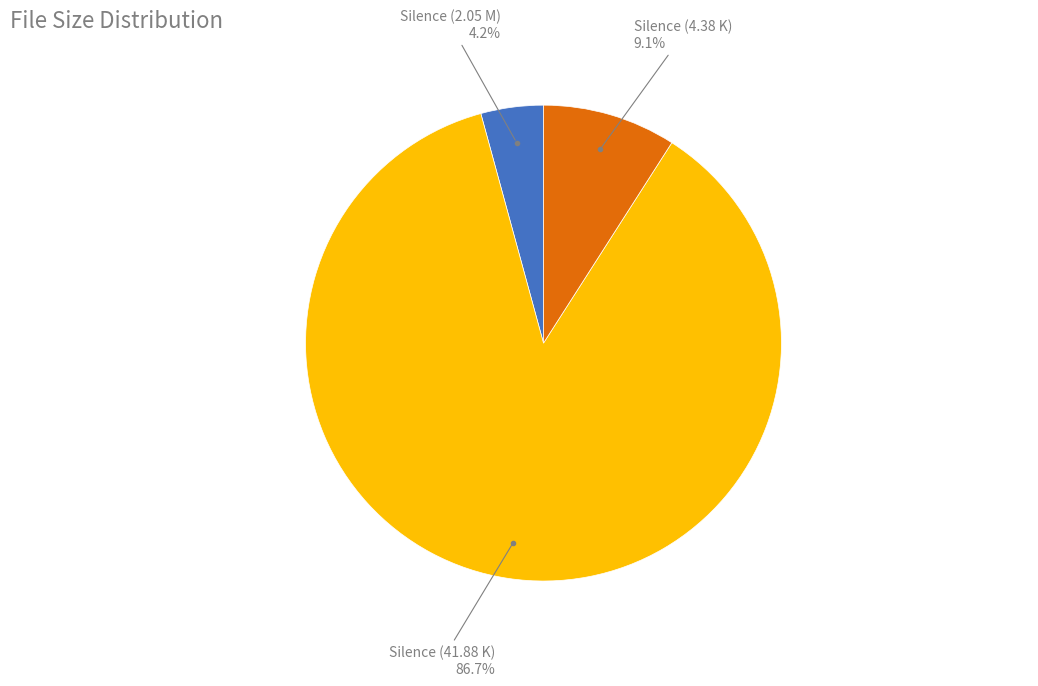

Is there a majority slice in this chart?

Yes